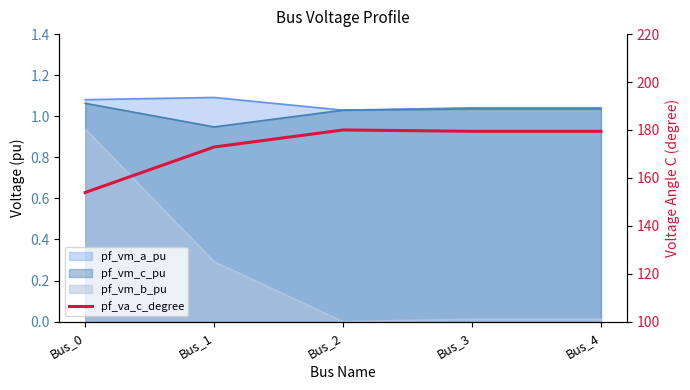

What is the ratio of the value at Bus_1 to the value at Bus_3?

1.0